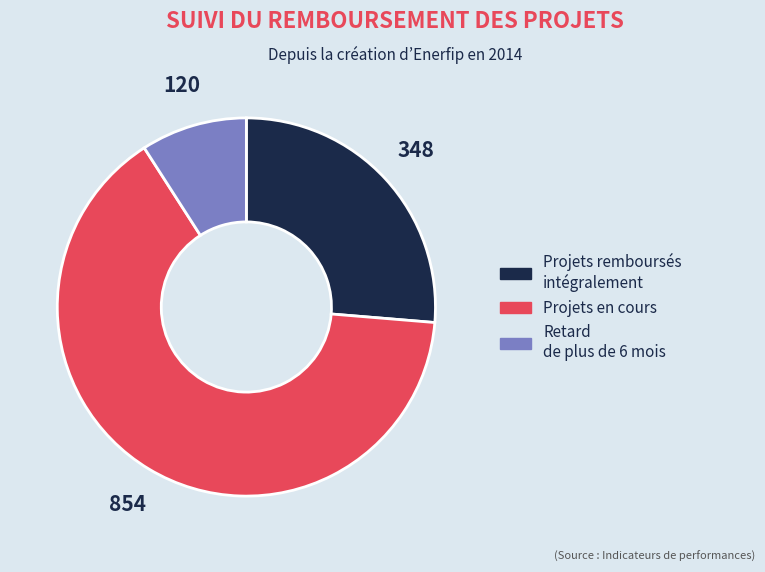

Is there any slice that represents more than half of the pie?

Yes